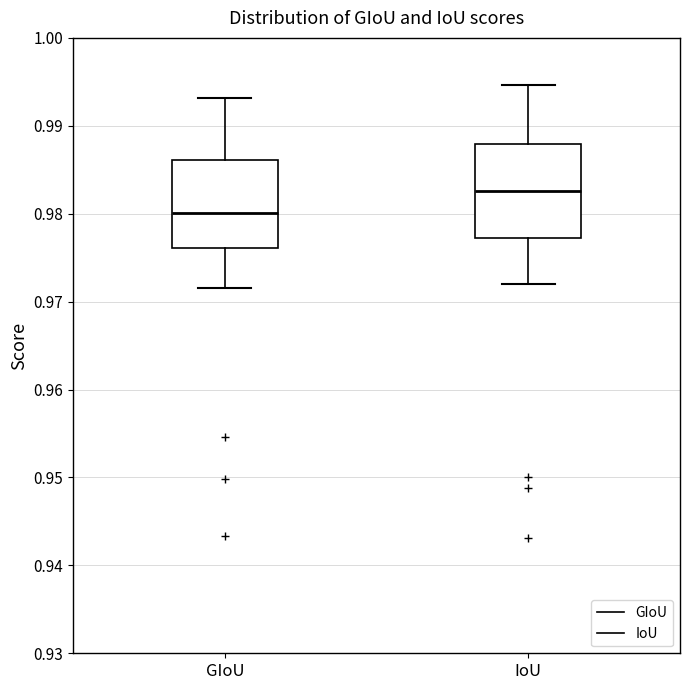

Which box's median line is the lowest?

GIoU